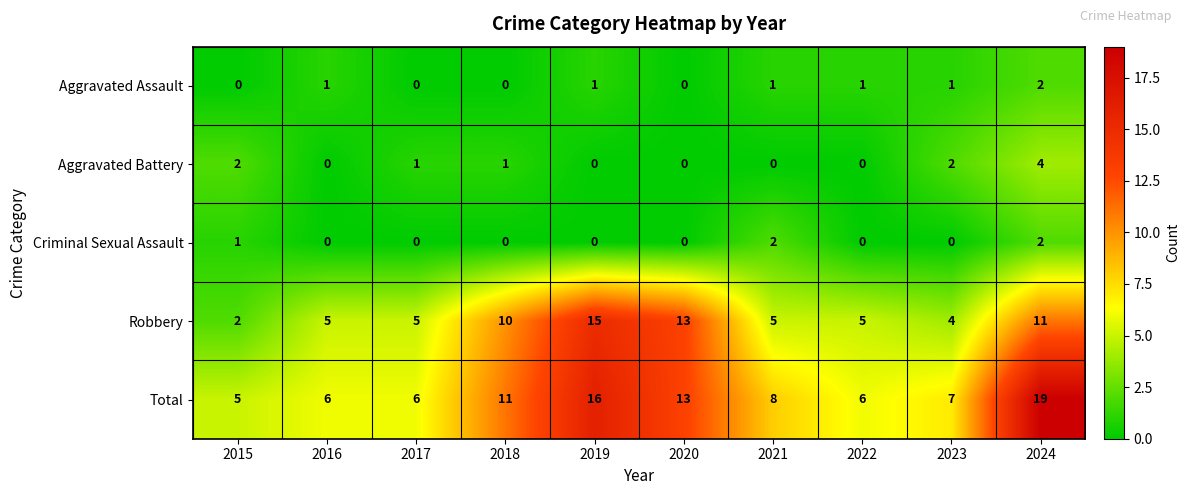

Which series has the largest total across all categories?

Total